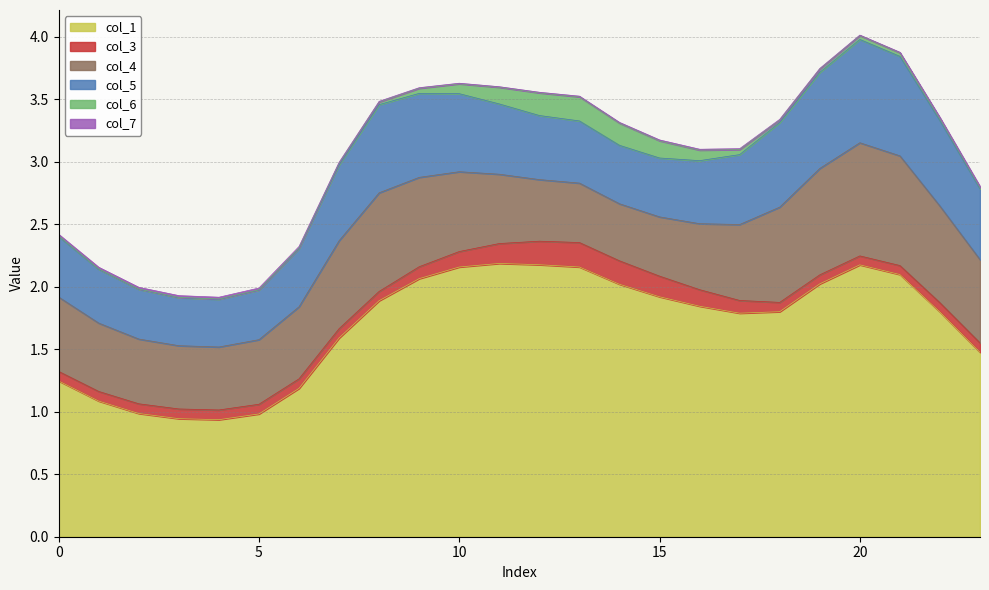

What is the maximum value shown in the chart?

2.2